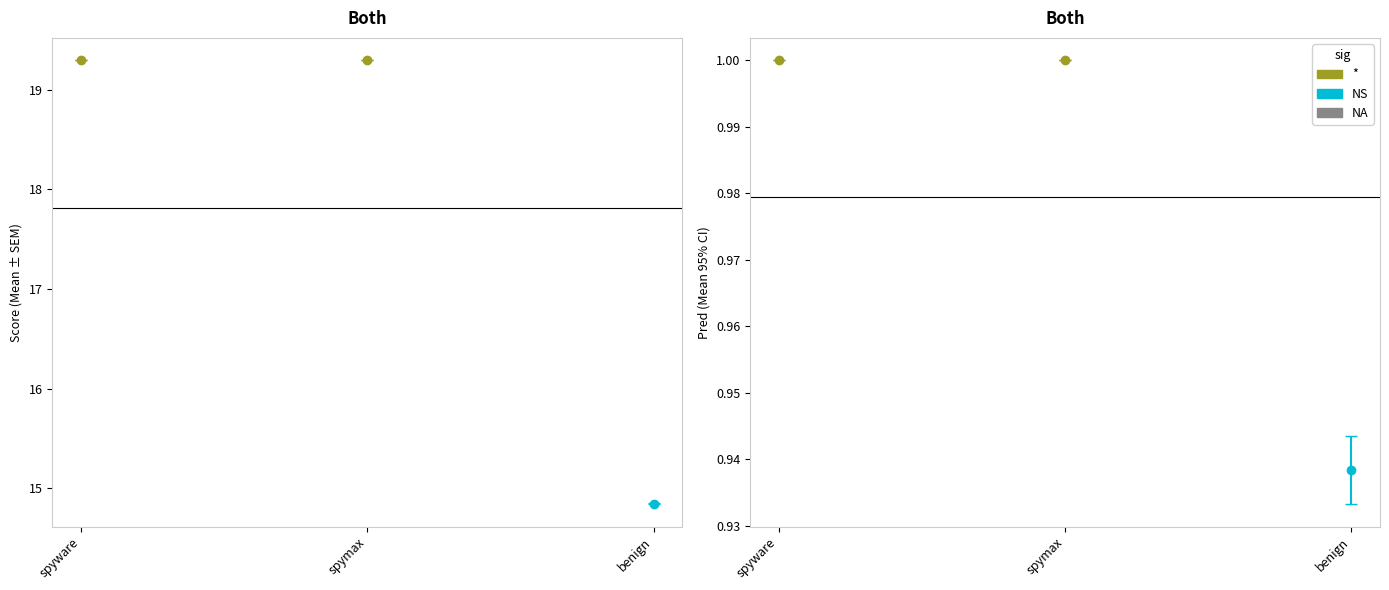

At which label is mean_Score closest to 16?

benign_1